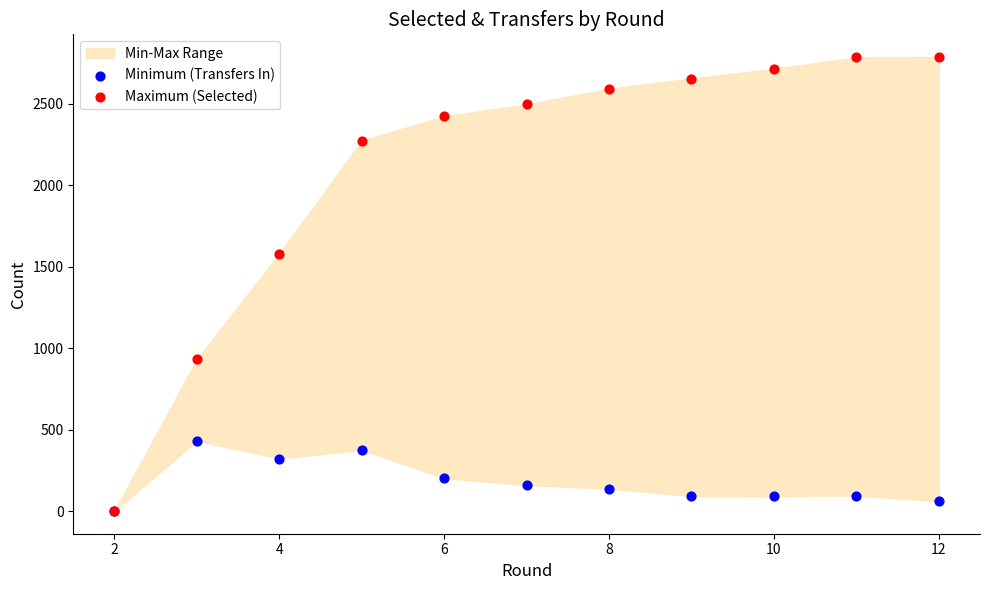

In the Maximum (Selected) series, what Y value is closest to 1393?

1579